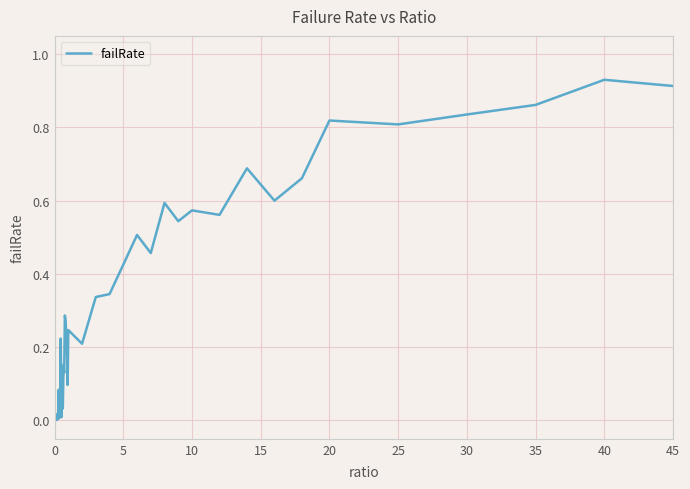

How many lines are shown in the chart?

1